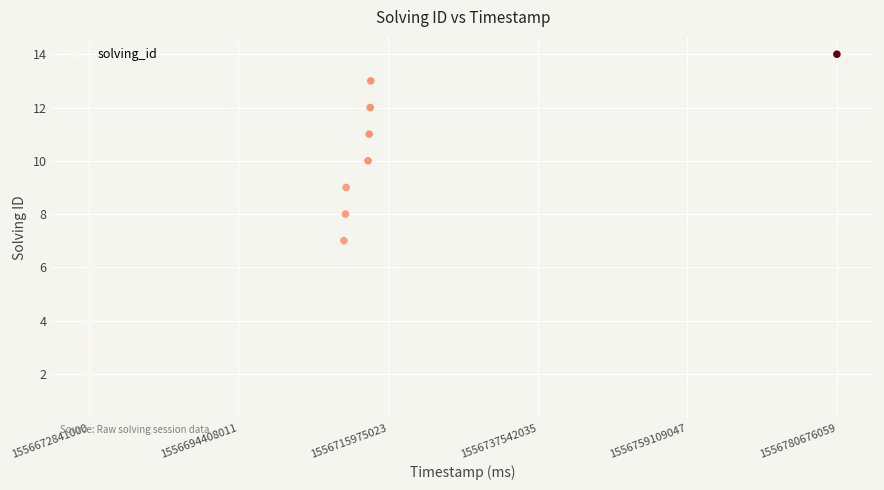

What is the range of Y values (max minus min)?

13